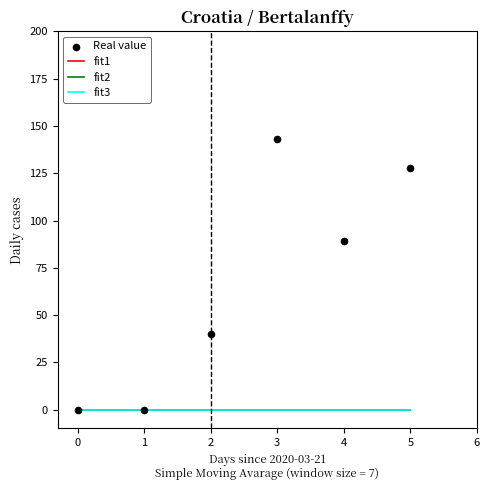

Which series has the largest total across all categories?

Real value